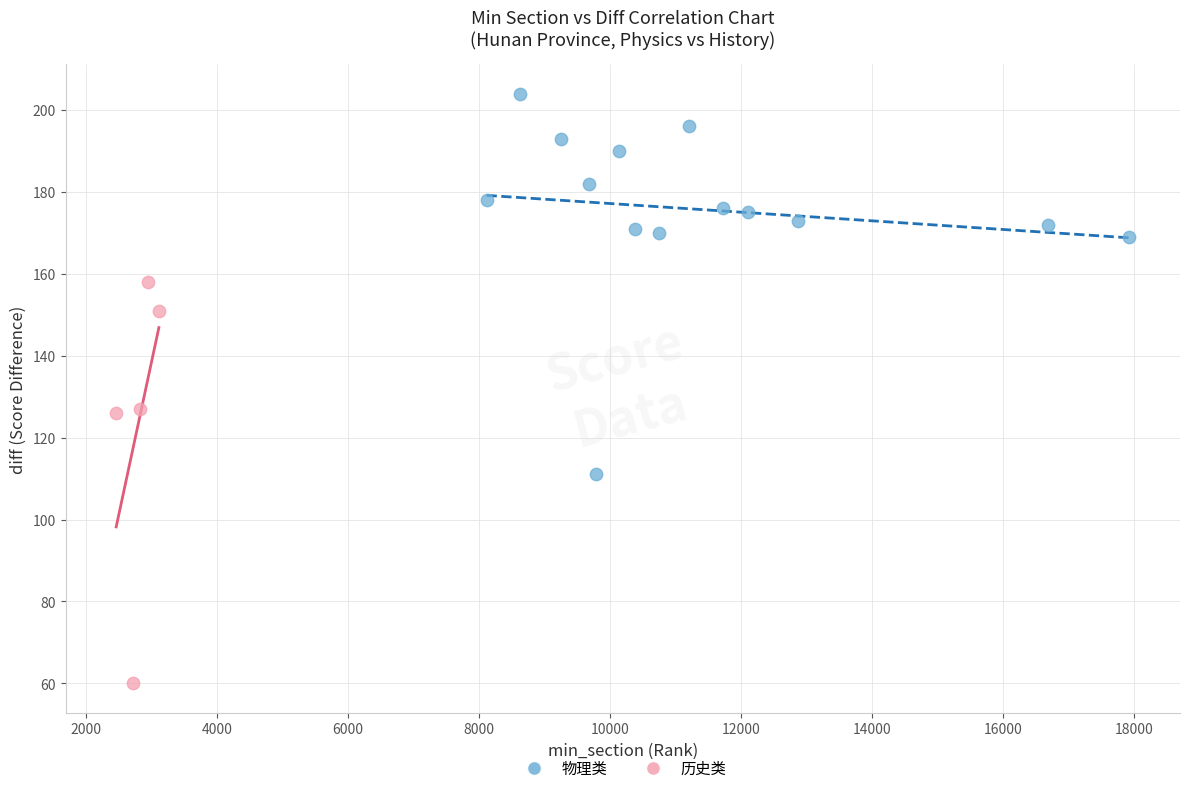

Which series contains the highest Y value?

物理类